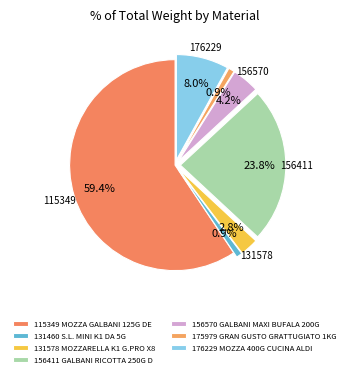

Does 115349 MOZZA GALBANI 125G DE account for over 50% of the chart?

Yes